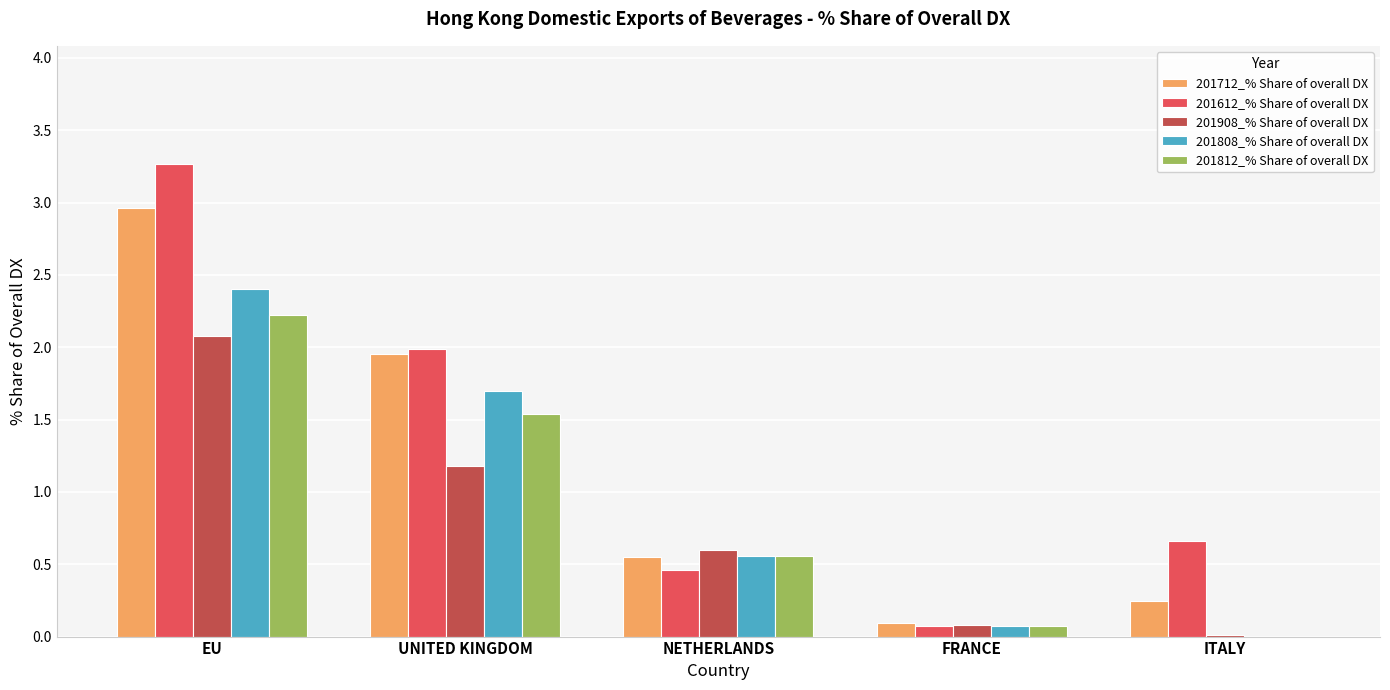

What is the sum of all 201908_% Share of overall DX values?

4.0